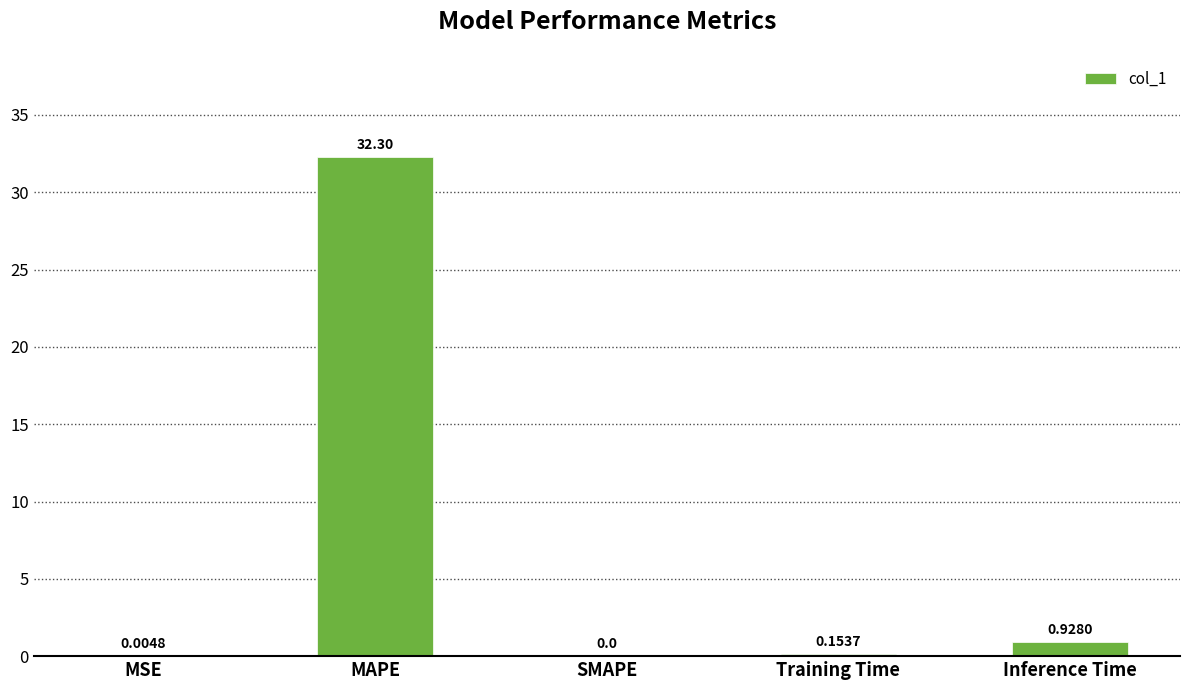

How many data points does each series have?

5